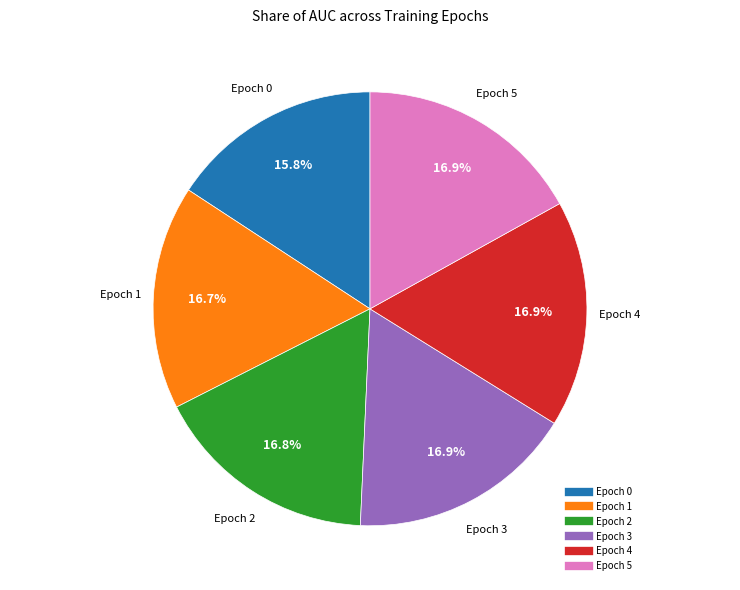

Does Epoch 5 represent more than half of the total?

No